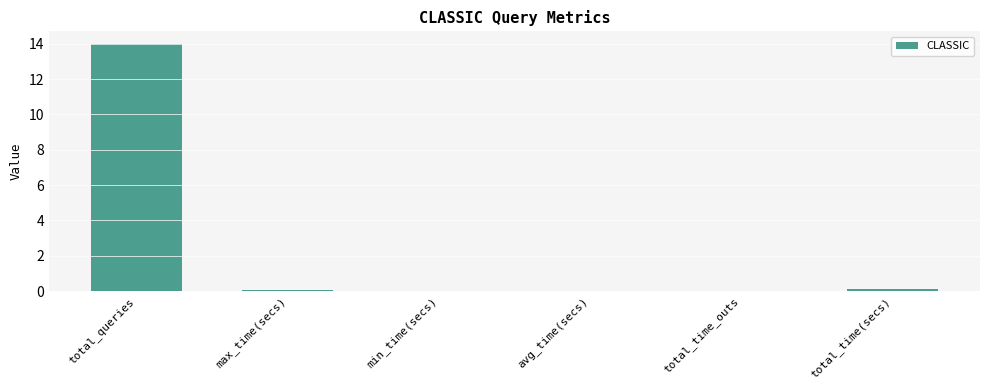

At which category does the chart reach its peak across all series?

total_queries